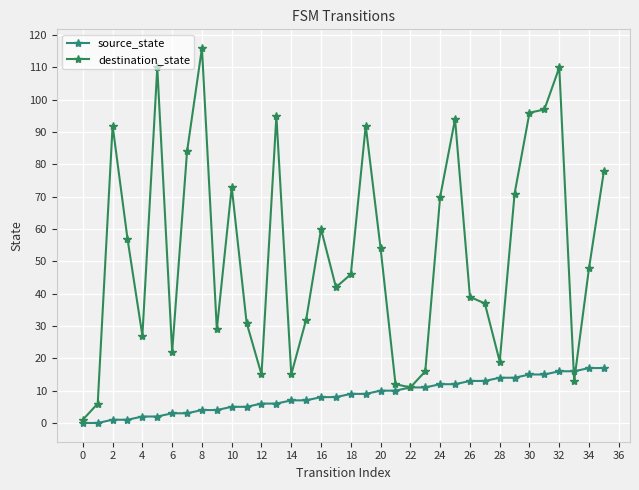

Does the chart display data point markers on the line(s)?

Yes